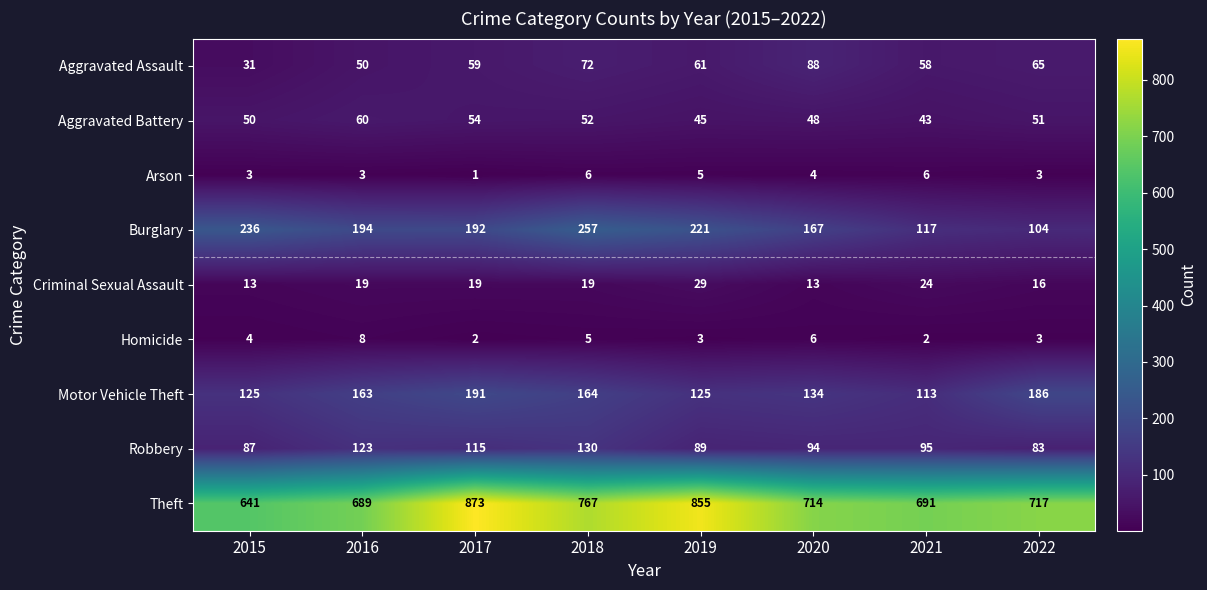

Is it true that Aggravated Assault equals 88 at 2020?

True